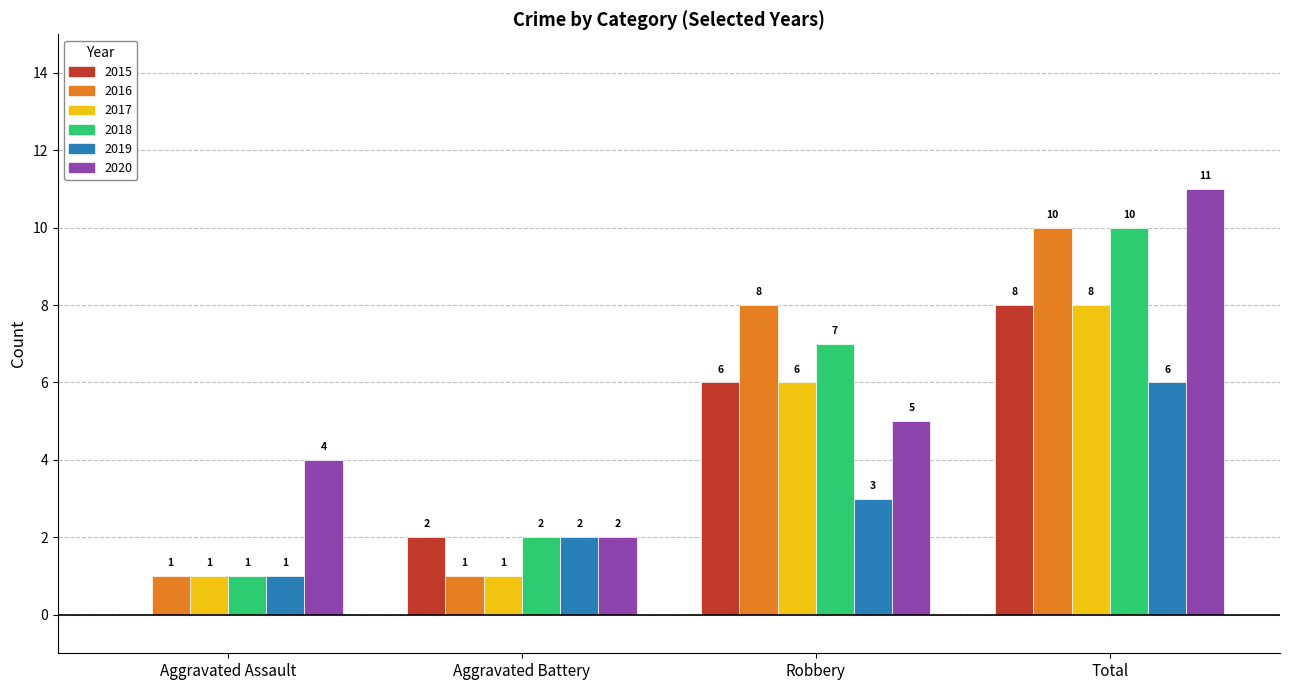

The 2016 series shows 1 at Aggravated Assault. True or false?

True